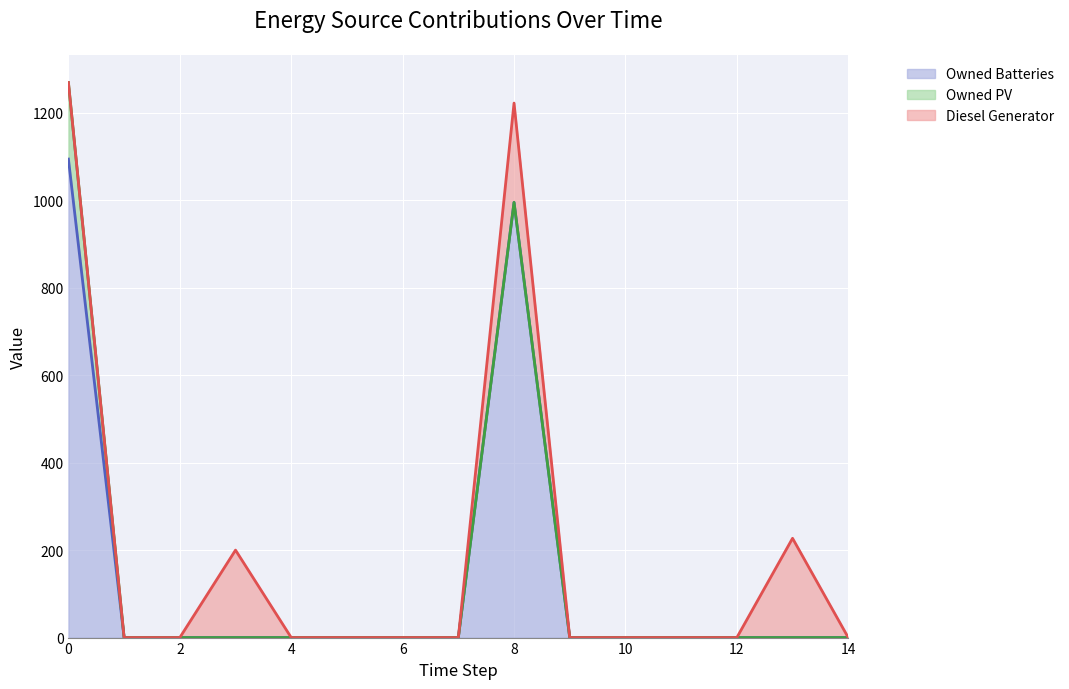

List the series in order of their peak value, highest first.

Owned Batteries, Diesel Generator, Owned PV